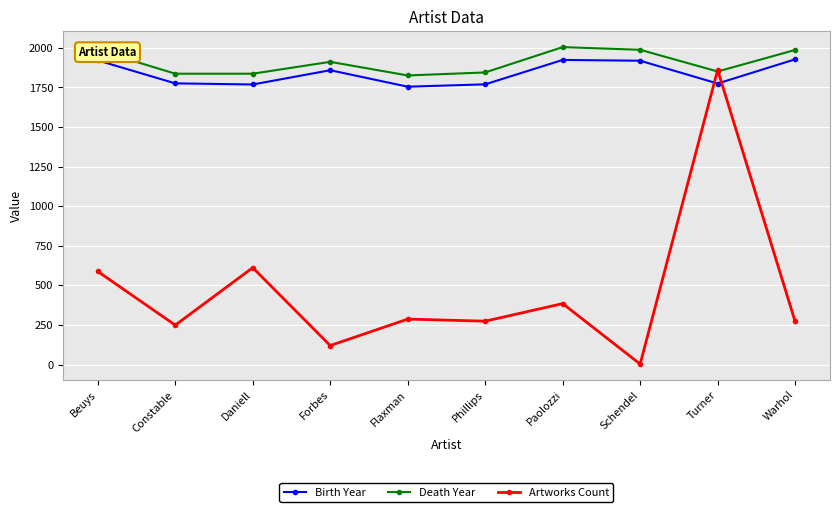

What is the label of the 7th point from the right?

Forbes